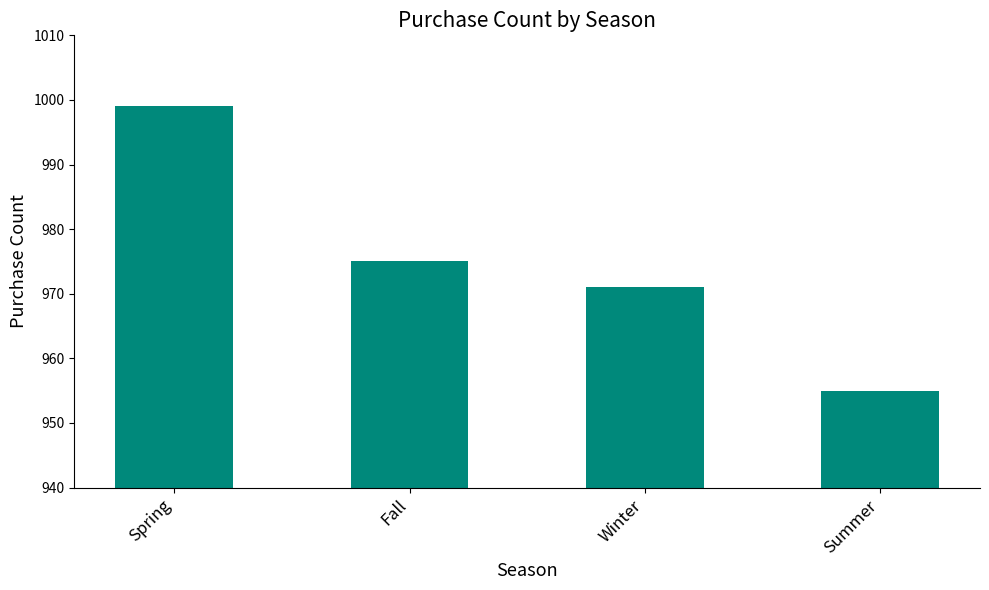

The chart shows a value of 999 at Spring. True or false?

True